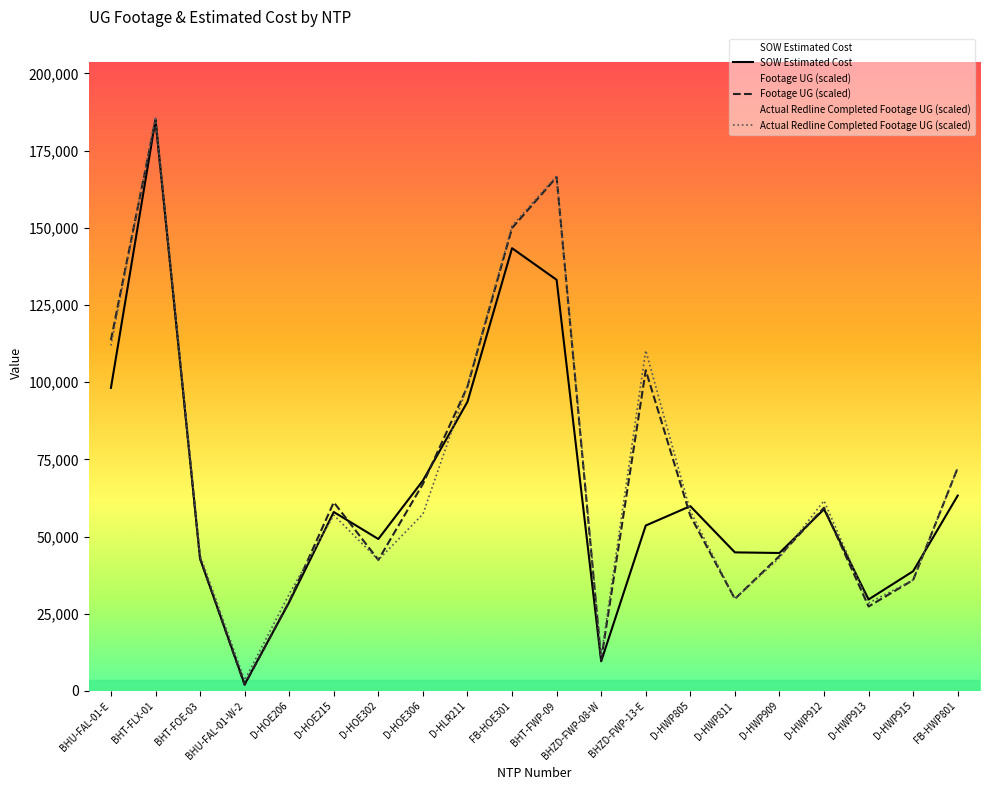

Does the chart have visible grid lines?

No